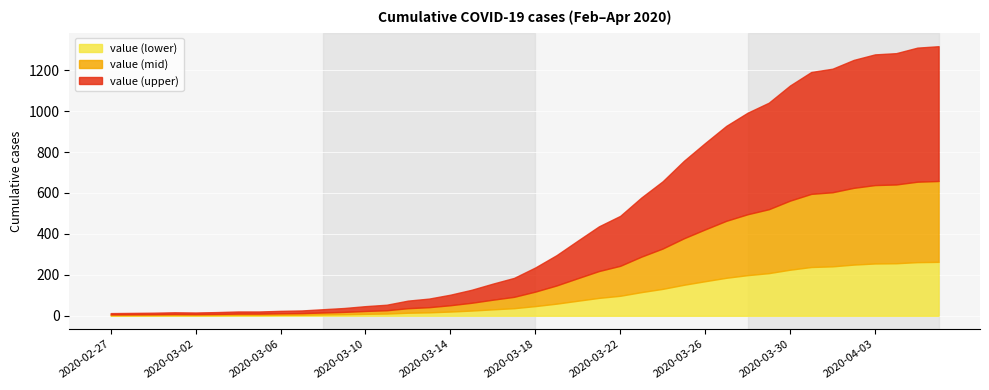

Which category has the lowest value across all series?

2020-02-27